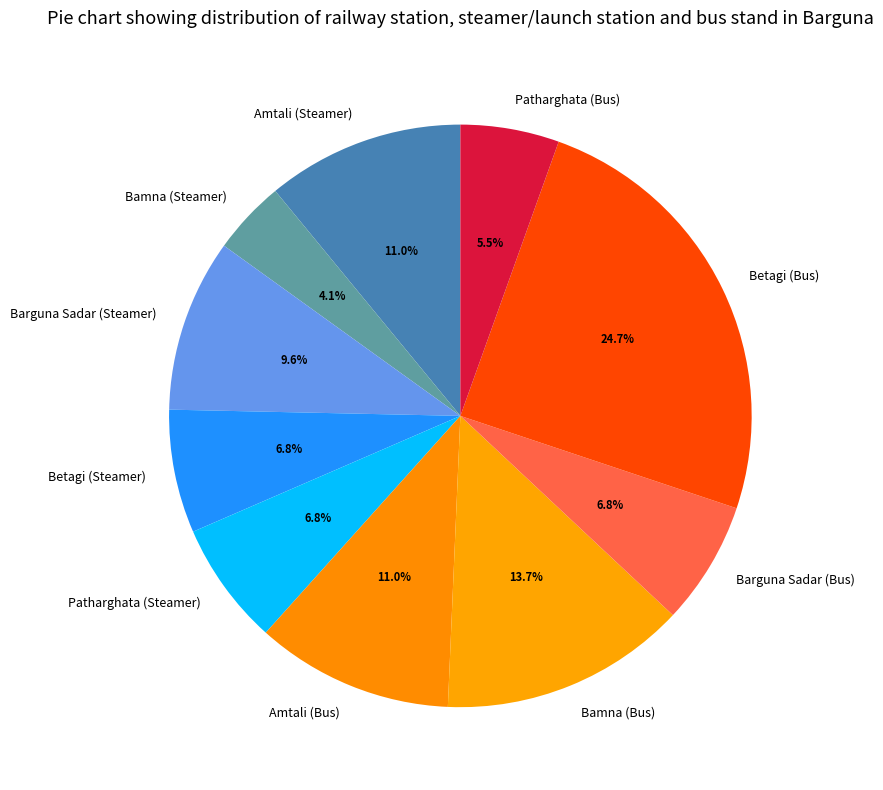

What is the smallest slice in the pie chart?

Bamna (Steamer)